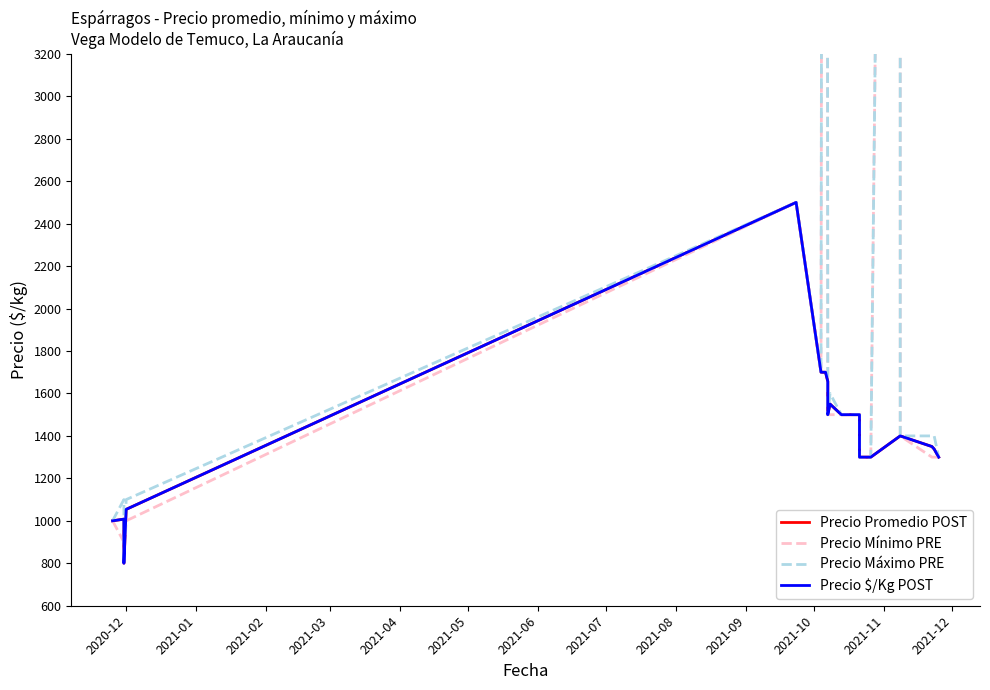

What is the sum of all Precio Mínimo PRE values?

55700